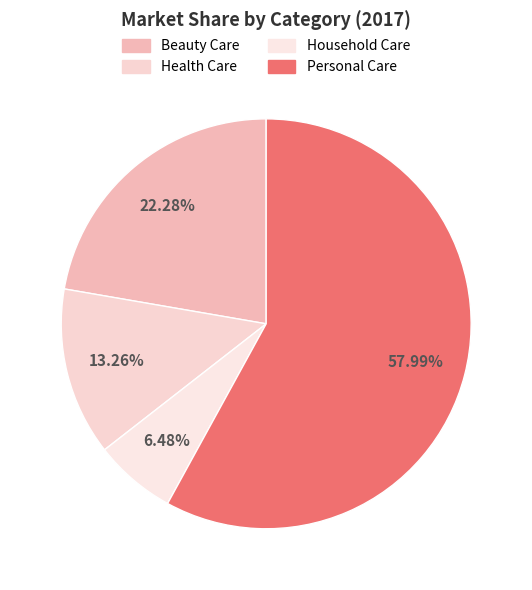

To the nearest percent, what portion does Personal Care represent?

58%